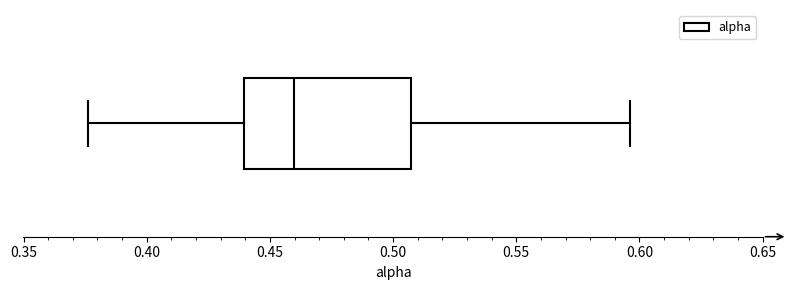

Where does the median line of the box sit on the x-axis? The values are not printed on the chart, so give them approximately, as read against the axis.

0.460